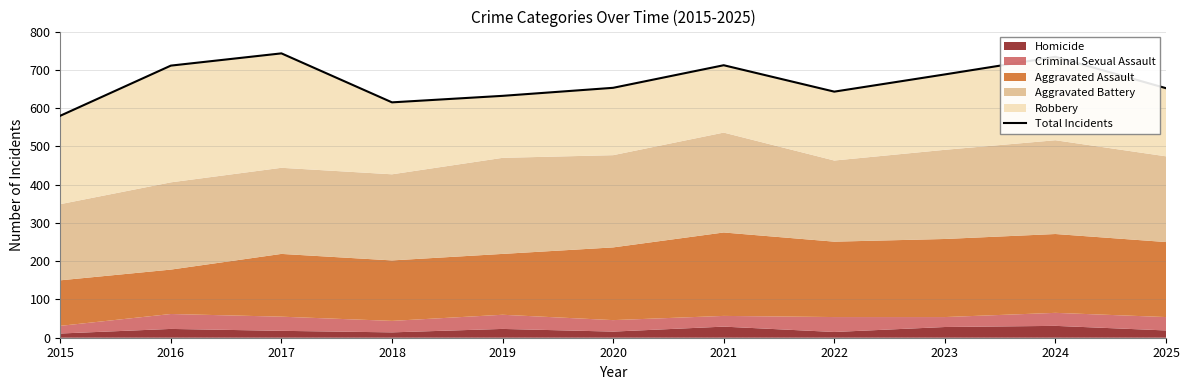

List the labels in order of value, largest first.

2017, 2024, 2021, 2016, 2023, 2020, 2025, 2022, 2019, 2018, 2015